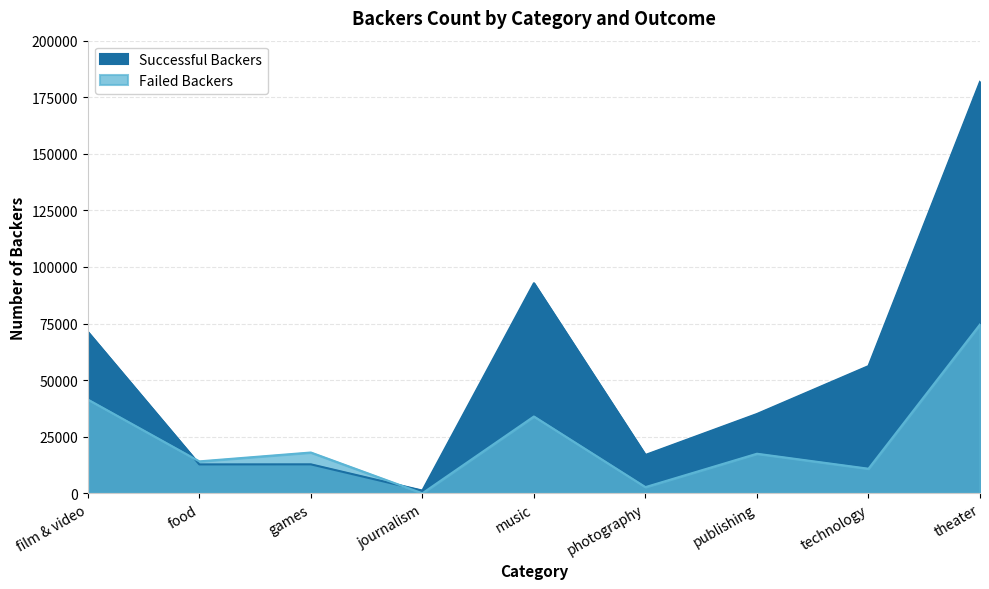

True or false: Failed Backers and Successful Backers cross at least once.

True